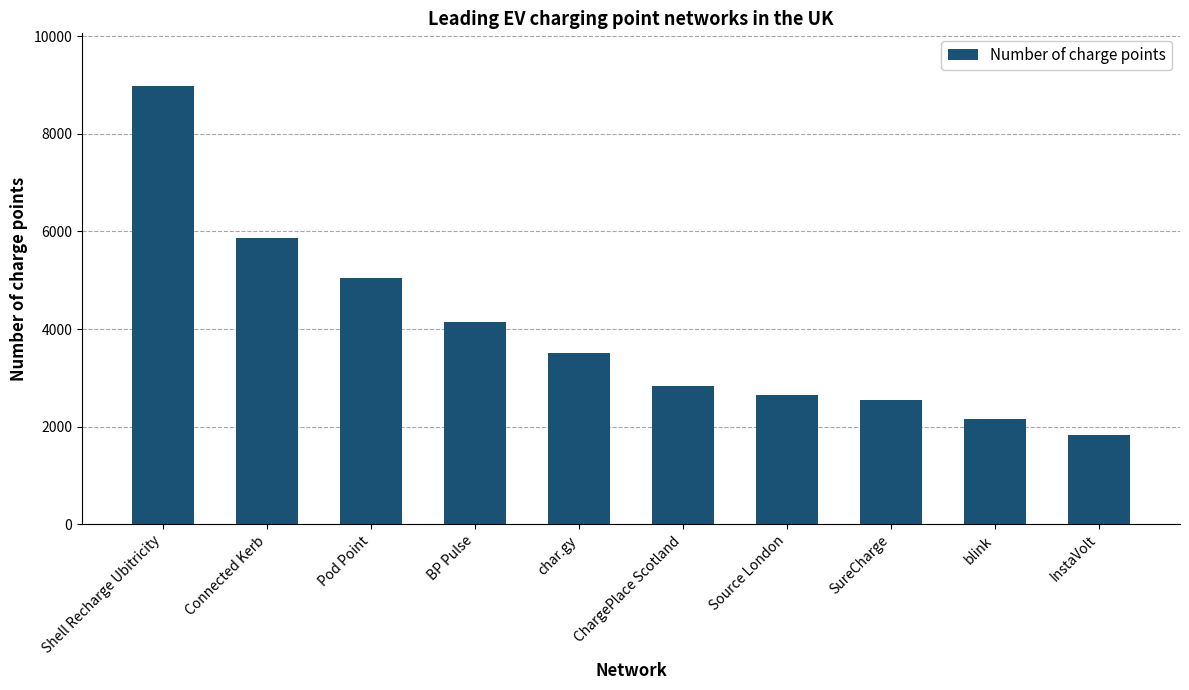

True or false: the data shows 812 at SureCharge.

False